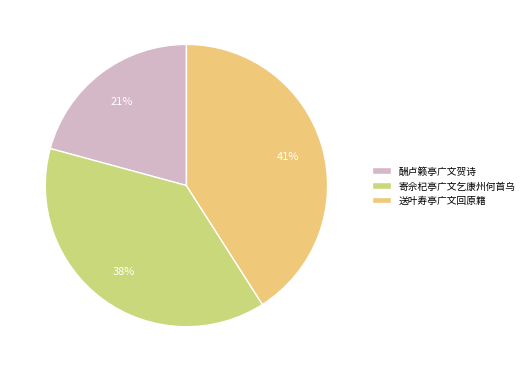

Do 送叶寿亭广文回原籍 and 酬卢籁亭广文贺诗 together represent more than half of the pie?

Yes